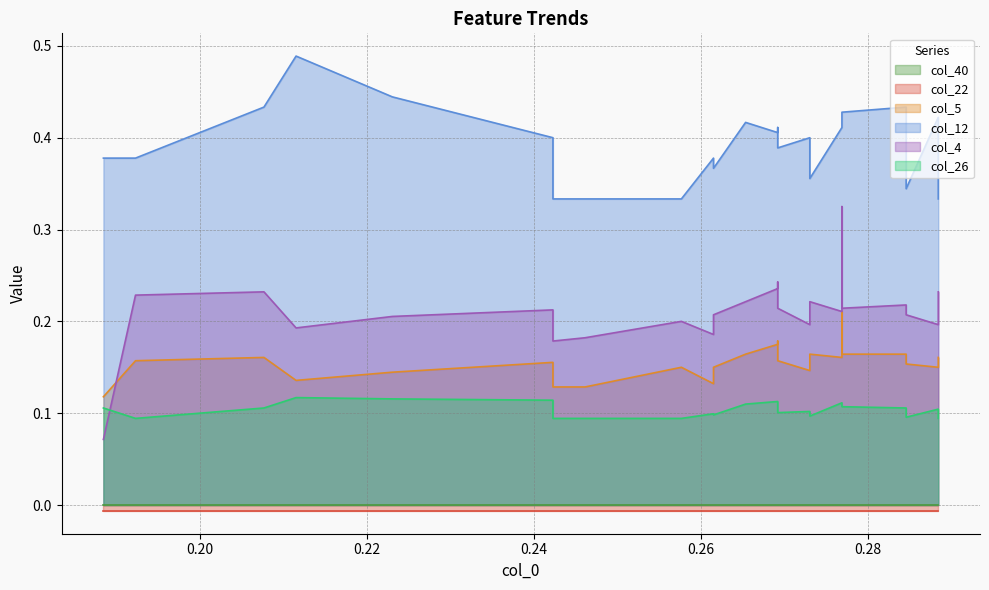

Where is the first local maximum for col_26?

3